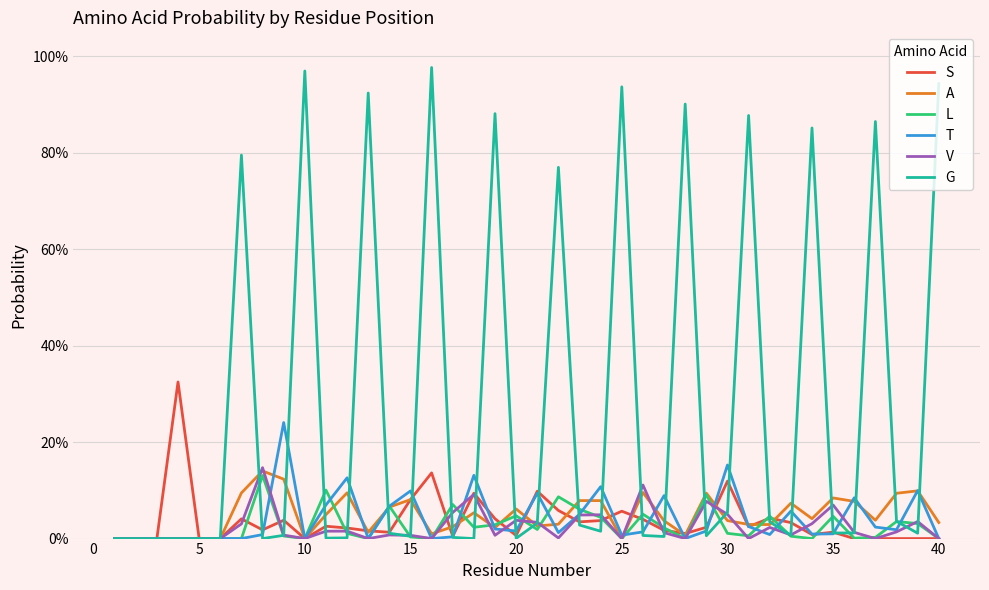

How many intersections are there between T and A?

18